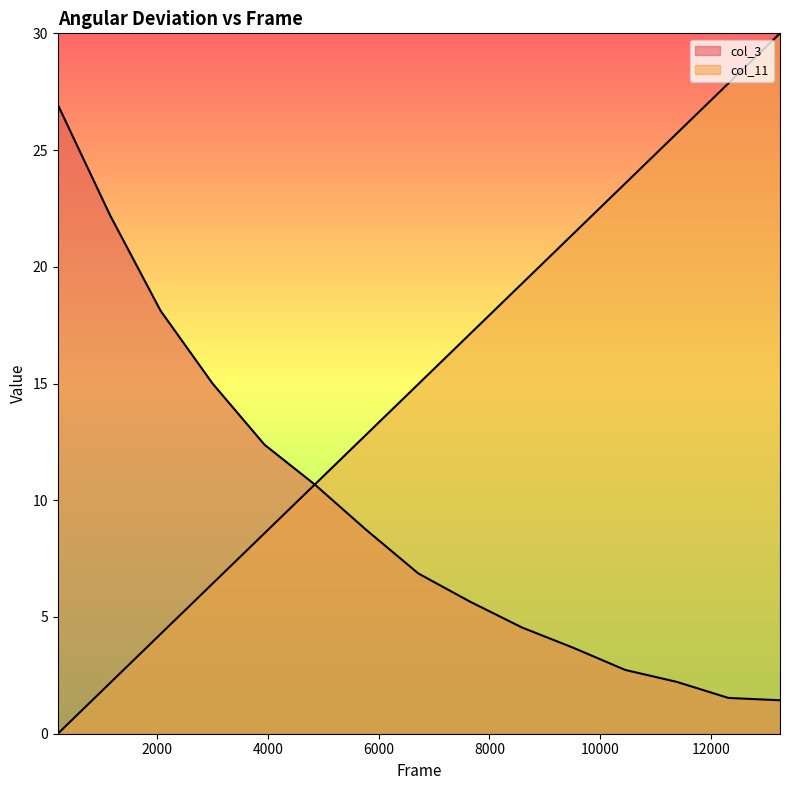

Does the chart display data point markers on the line(s)?

No